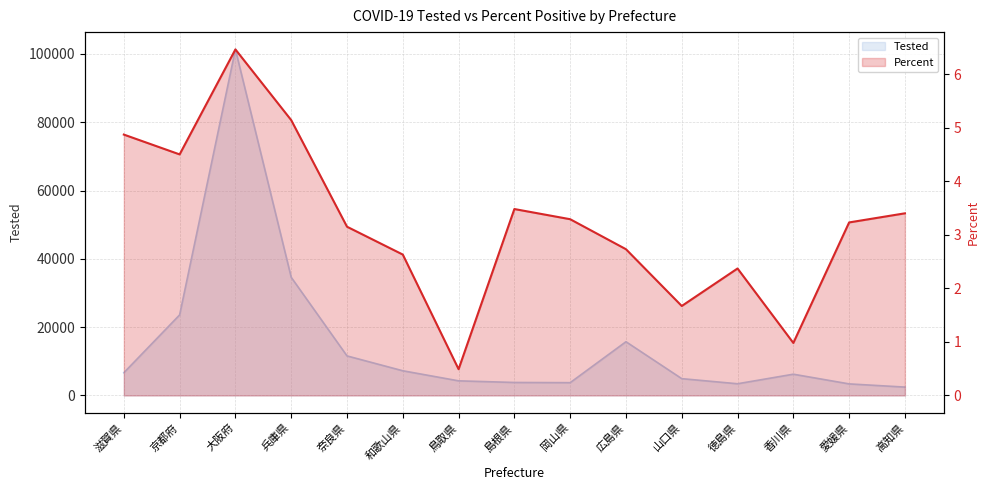

Between 広島県 and 兵庫県, which is larger?

兵庫県